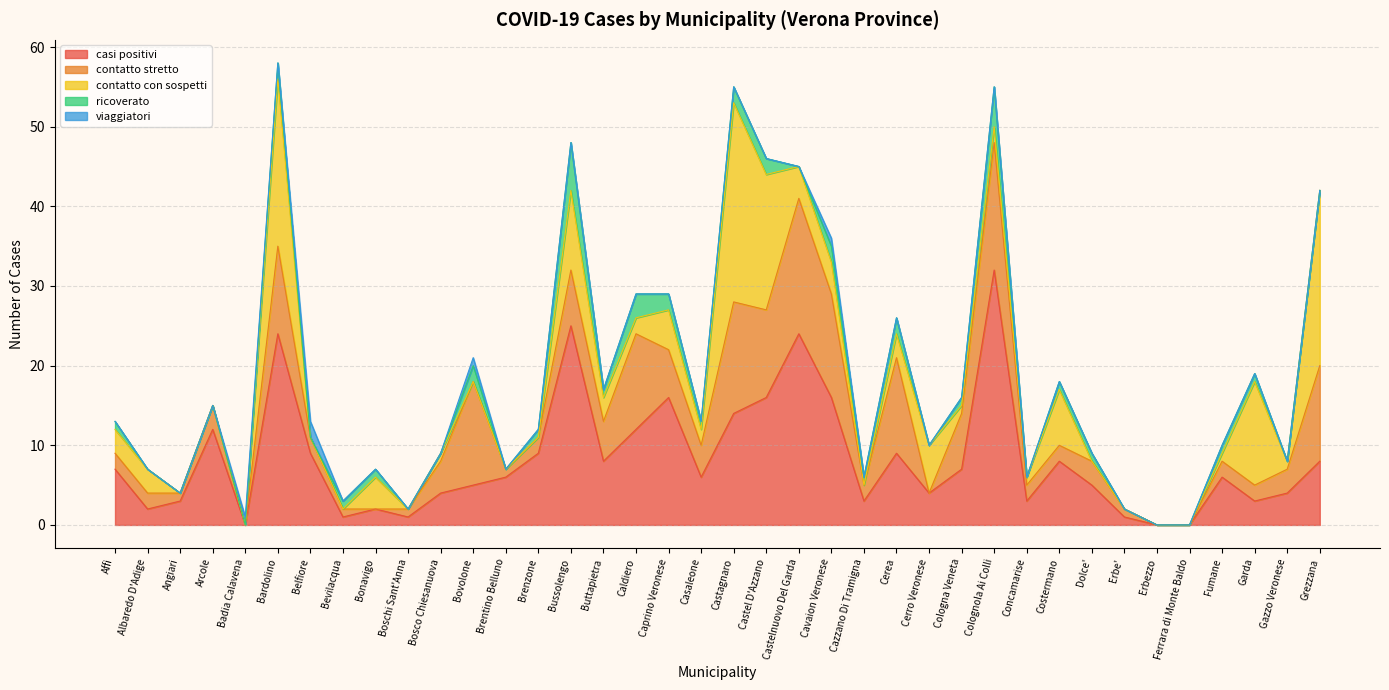

True or false: casi positivi and viaggiatori cross at least once.

True